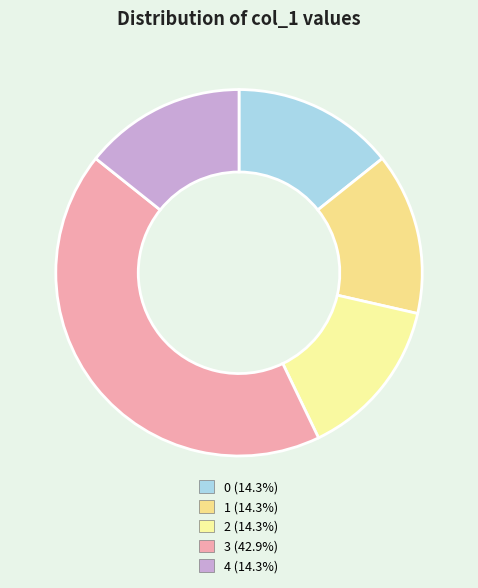

Do 2 and 0 together represent more than half of the pie?

No